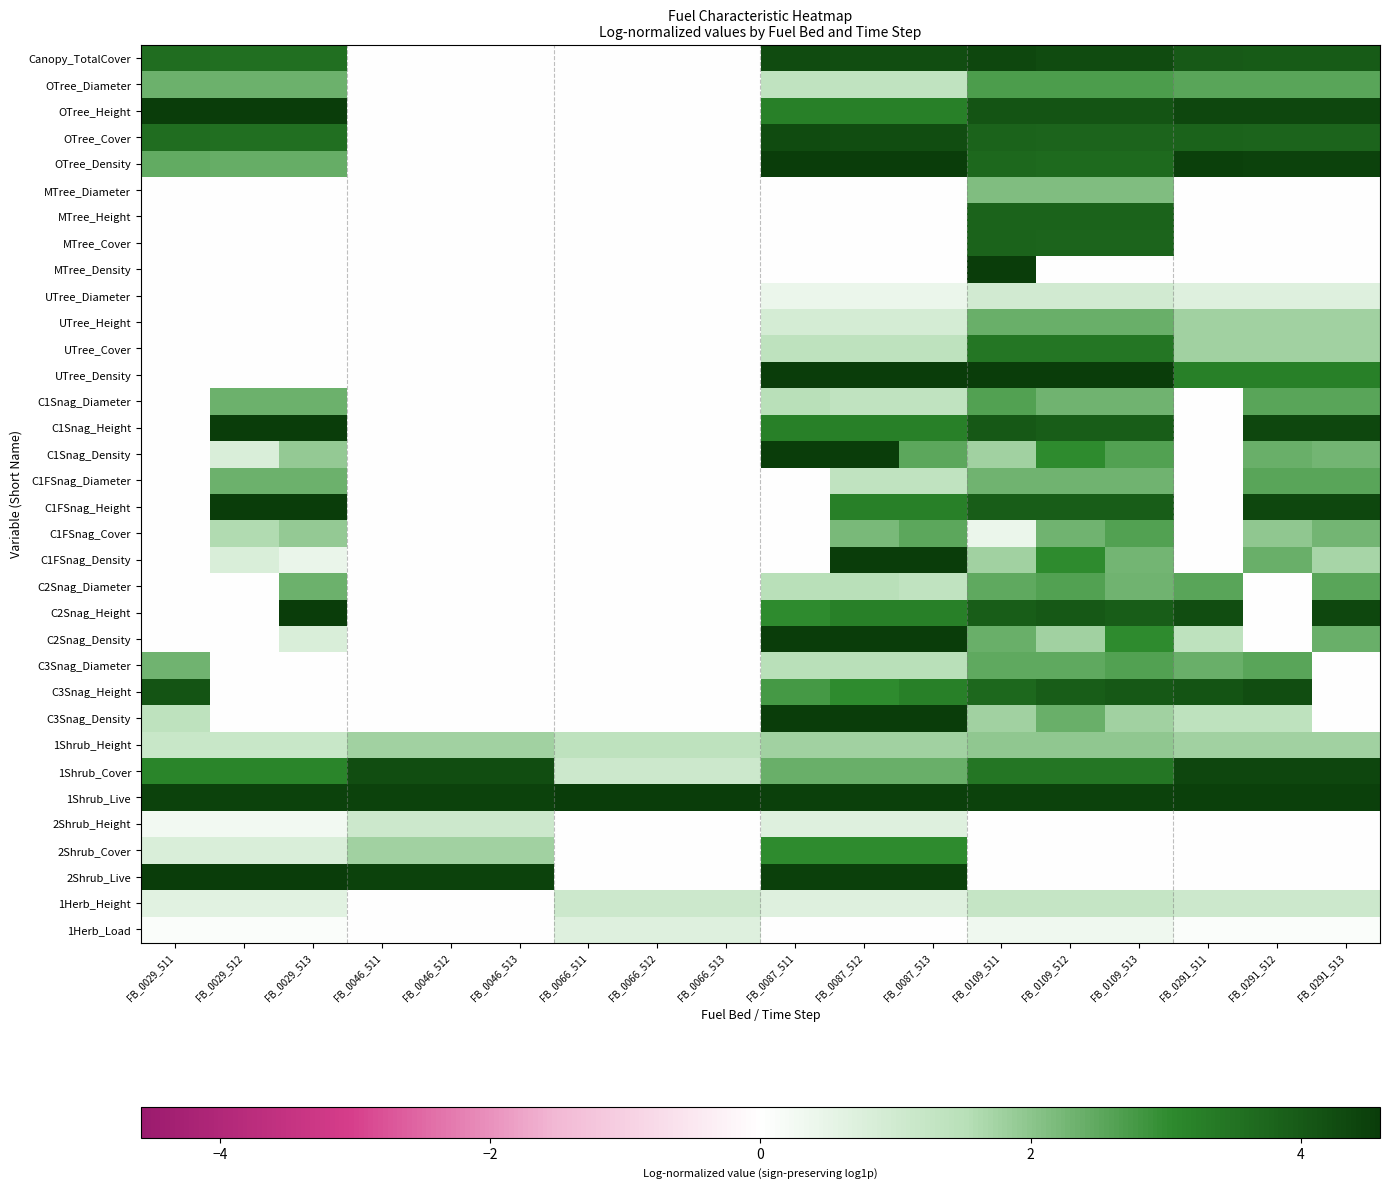

How many series are shown in this chart?

34